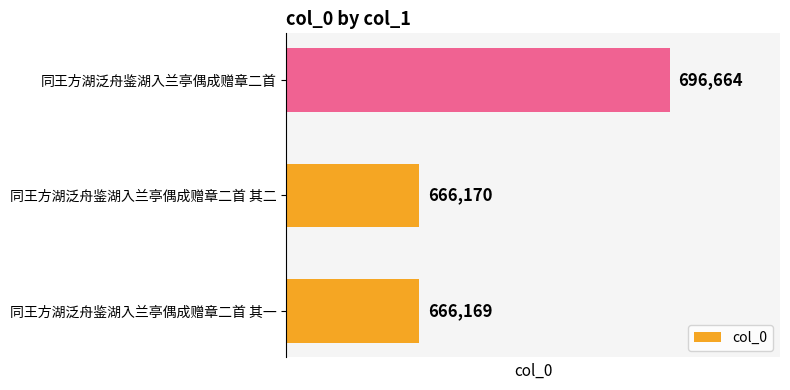

What is the change in value from 同王方湖泛舟鉴湖入兰亭偶成赠章二首 其一 to 同王方湖泛舟鉴湖入兰亭偶成赠章二首?

+30495